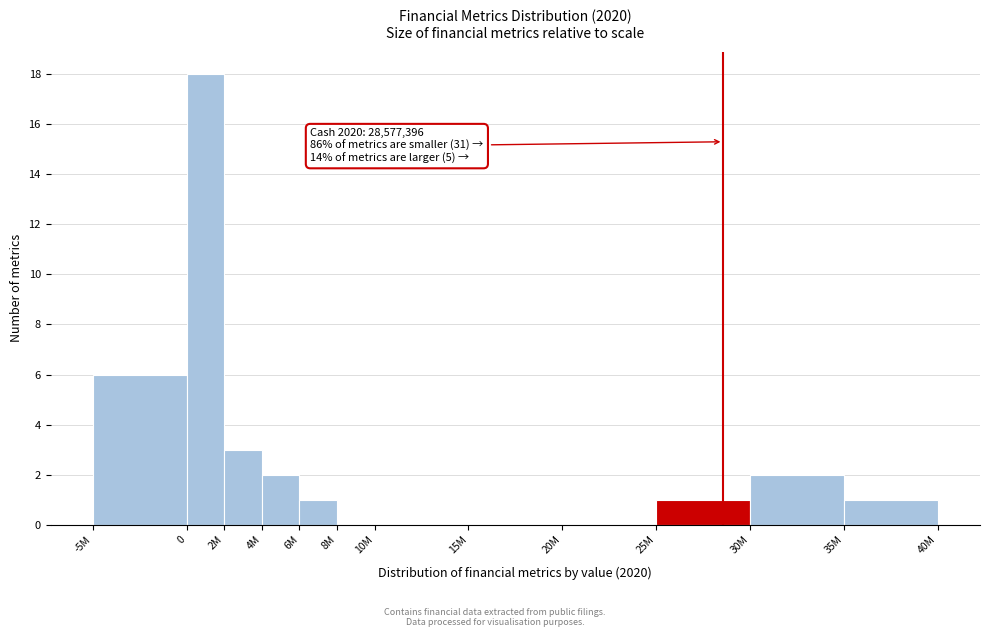

Reading left to right, extract all data points from this chart.

-5M=6	0=18	2M=3	4M=2	6M=1	8M=0	10M=0	15M=0	20M=0	25M=1	30M=2	35M=1